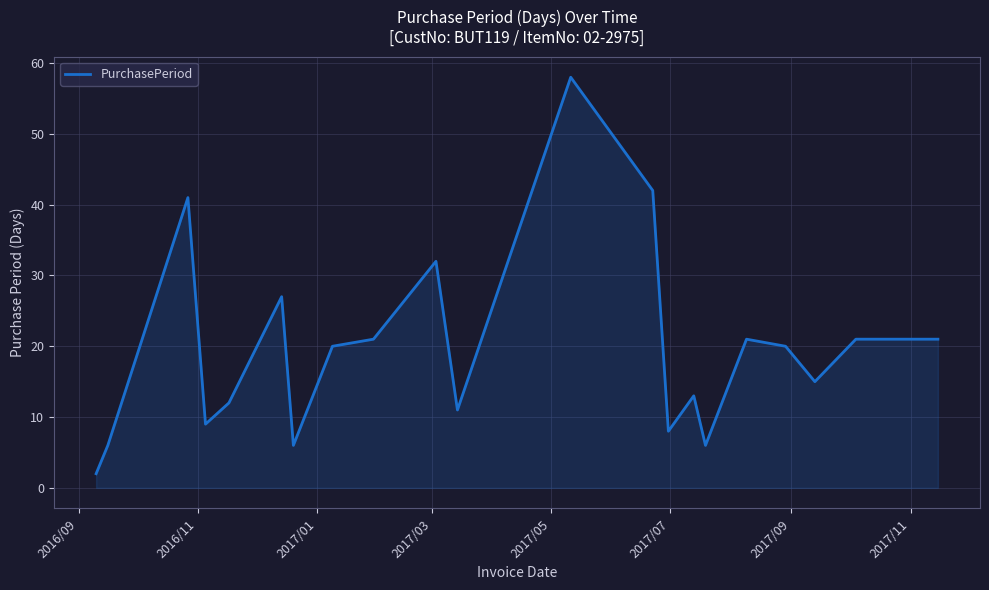

What is the difference between the maximum and minimum values?

56